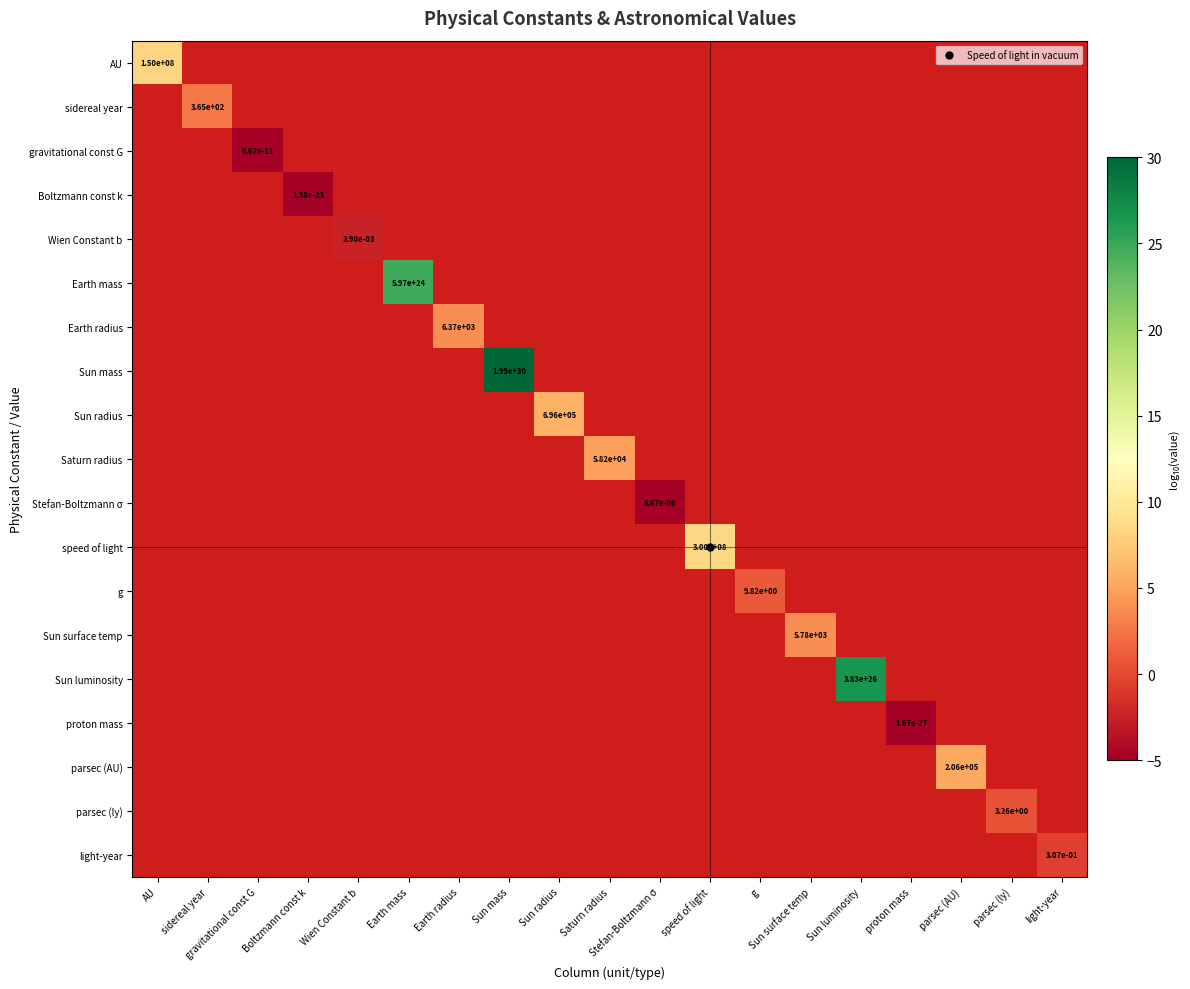

How many series are shown in this chart?

19